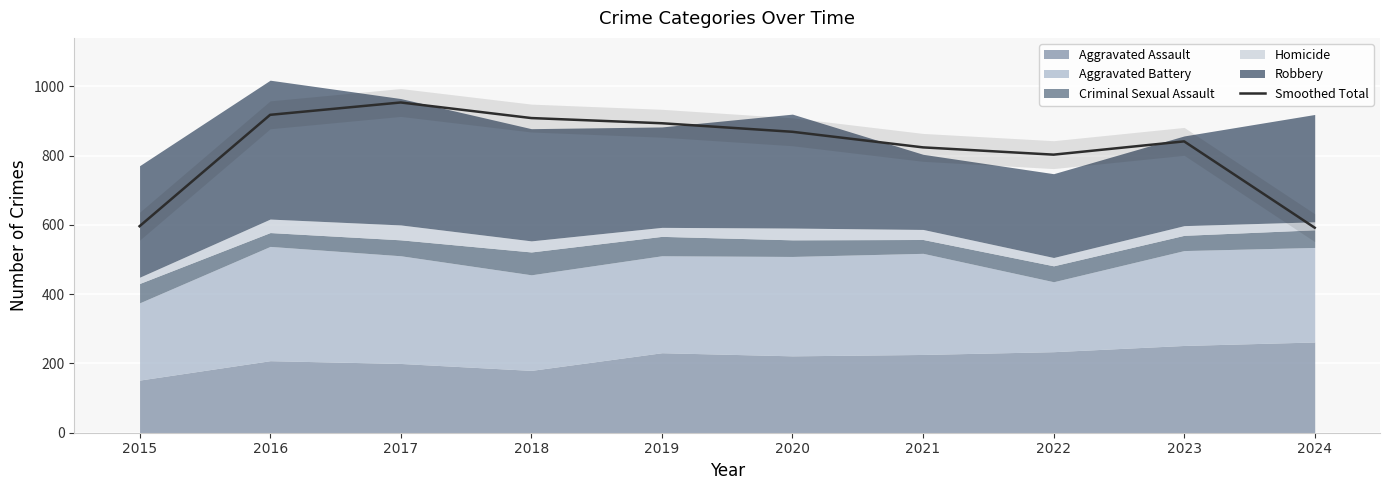

What is the average value?

820.0